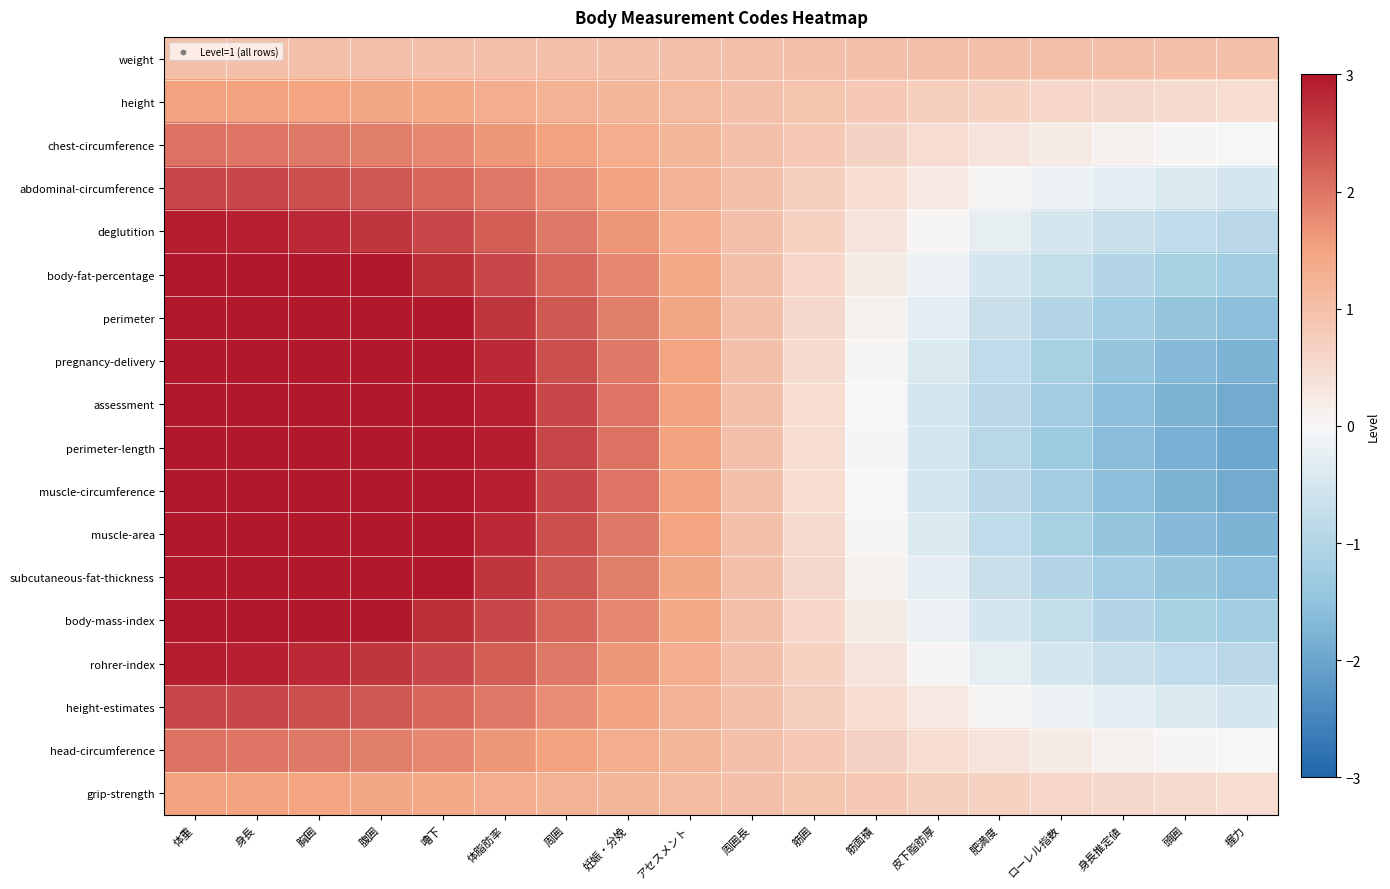

Reading left to right, what are all the values shown in this chart?

weight: 体重=1.0	身長=1.0	胸囲=1.0	腹囲=1.0	嚕下=1.0	体脂肪率=1.0	周囲=1.0	妊娠・分娩=1.0	アセスメント=1.0	周囲長=1.0	筋囲=1.0	筋面積=1.0	皮下脂肪厚=1.0	肥満度=1.0	ローレル指数=1.0	身長推定値=1.0	頭囲=1.0	握力=1.0
height: 体重=1.5	身長=1.5	胸囲=1.5	腹囲=1.5	嚕下=1.4	体脂肪率=1.3	周囲=1.3	妊娠・分娩=1.2	アセスメント=1.1	周囲長=1.0	筋囲=0.9	筋面積=0.8	皮下脂肪厚=0.7	肥満度=0.7	ローレル指数=0.6	身長推定値=0.5	頭囲=0.5	握力=0.5
chest-circumference: 体重=2.0	身長=2.0	胸囲=2.0	腹囲=1.9	嚕下=1.8	体脂肪率=1.7	周囲=1.5	妊娠・分娩=1.4	アセスメント=1.2	周囲長=1.0	筋囲=0.8	筋面積=0.6	皮下脂肪厚=0.5	肥満度=0.3	ローレル指数=0.2	身長推定値=0.1	頭囲=0.0	握力=-0.0
abdominal-circumference: 体重=2.5	身長=2.5	胸囲=2.4	腹囲=2.3	嚕下=2.1	体脂肪率=2.0	周囲=1.8	妊娠・分娩=1.5	アセスメント=1.3	周囲長=1.0	筋囲=0.7	筋面積=0.5	皮下脂肪厚=0.3	肥満度=0.0	ローレル指数=-0.1	身長推定値=-0.3	頭囲=-0.4	握力=-0.5
deglutition: 体重=2.9	身長=2.9	胸囲=2.8	腹囲=2.7	嚕下=2.5	体脂肪率=2.2	周囲=2.0	妊娠・分娩=1.7	アセスメント=1.3	周囲長=1.0	筋囲=0.7	筋面積=0.3	皮下脂肪厚=0.0	肥満度=-0.2	ローレル指数=-0.5	身長推定値=-0.7	頭囲=-0.8	握力=-0.9
body-fat-percentage: 体重=3.3	身長=3.3	胸囲=3.2	腹囲=3.0	嚕下=2.8	体脂肪率=2.5	周囲=2.1	妊娠・分娩=1.8	アセスメント=1.4	周囲長=1.0	筋囲=0.6	筋面積=0.2	皮下脂肪厚=-0.1	肥満度=-0.5	ローレル指数=-0.8	身長推定値=-1.0	頭囲=-1.2	握力=-1.3
perimeter: 体重=3.6	身長=3.6	胸囲=3.4	腹囲=3.2	嚕下=3.0	体脂肪率=2.7	周囲=2.3	妊娠・分娩=1.9	アセスメント=1.5	周囲長=1.0	筋囲=0.5	筋面積=0.1	皮下脂肪厚=-0.3	肥満度=-0.7	ローレル指数=-1.0	身長推定値=-1.2	頭囲=-1.4	握力=-1.6
pregnancy-delivery: 体重=3.8	身長=3.8	胸囲=3.6	腹囲=3.4	嚕下=3.2	体脂肪率=2.8	周囲=2.4	妊娠・分娩=2.0	アセスメント=1.5	周囲長=1.0	筋囲=0.5	筋面積=0.0	皮下脂肪厚=-0.4	肥満度=-0.8	ローレル指数=-1.2	身長推定値=-1.4	頭囲=-1.6	握力=-1.8
assessment: 体重=4.0	身長=3.9	胸囲=3.8	腹囲=3.6	嚕下=3.3	体脂肪率=2.9	周囲=2.5	妊娠・分娩=2.0	アセスメント=1.5	周囲長=1.0	筋囲=0.5	筋面積=-0.0	皮下脂肪厚=-0.5	肥満度=-0.9	ローレル指数=-1.3	身長推定値=-1.6	頭囲=-1.8	握力=-1.9
perimeter-length: 体重=4.0	身長=4.0	胸囲=3.8	腹囲=3.6	嚕下=3.3	体脂肪率=2.9	周囲=2.5	妊娠・分娩=2.0	アセスメント=1.5	周囲長=1.0	筋囲=0.5	筋面積=-0.0	皮下脂肪厚=-0.5	肥満度=-0.9	ローレル指数=-1.3	身長推定値=-1.6	頭囲=-1.8	握力=-2.0
muscle-circumference: 体重=4.0	身長=3.9	胸囲=3.8	腹囲=3.6	嚕下=3.3	体脂肪率=2.9	周囲=2.5	妊娠・分娩=2.0	アセスメント=1.5	周囲長=1.0	筋囲=0.5	筋面積=-0.0	皮下脂肪厚=-0.5	肥満度=-0.9	ローレル指数=-1.3	身長推定値=-1.6	頭囲=-1.8	握力=-1.9
muscle-area: 体重=3.8	身長=3.8	胸囲=3.6	腹囲=3.4	嚕下=3.2	体脂肪率=2.8	周囲=2.4	妊娠・分娩=2.0	アセスメント=1.5	周囲長=1.0	筋囲=0.5	筋面積=0.0	皮下脂肪厚=-0.4	肥満度=-0.8	ローレル指数=-1.2	身長推定値=-1.4	頭囲=-1.6	握力=-1.8
subcutaneous-fat-thickness: 体重=3.6	身長=3.6	胸囲=3.4	腹囲=3.2	嚕下=3.0	体脂肪率=2.7	周囲=2.3	妊娠・分娩=1.9	アセスメント=1.5	周囲長=1.0	筋囲=0.5	筋面積=0.1	皮下脂肪厚=-0.3	肥満度=-0.7	ローレル指数=-1.0	身長推定値=-1.2	頭囲=-1.4	握力=-1.6
body-mass-index: 体重=3.3	身長=3.3	胸囲=3.2	腹囲=3.0	嚕下=2.8	体脂肪率=2.5	周囲=2.1	妊娠・分娩=1.8	アセスメント=1.4	周囲長=1.0	筋囲=0.6	筋面積=0.2	皮下脂肪厚=-0.1	肥満度=-0.5	ローレル指数=-0.8	身長推定値=-1.0	頭囲=-1.2	握力=-1.3
rohrer-index: 体重=2.9	身長=2.9	胸囲=2.8	腹囲=2.7	嚕下=2.5	体脂肪率=2.2	周囲=2.0	妊娠・分娩=1.7	アセスメント=1.3	周囲長=1.0	筋囲=0.7	筋面積=0.3	皮下脂肪厚=0.0	肥満度=-0.2	ローレル指数=-0.5	身長推定値=-0.7	頭囲=-0.8	握力=-0.9
height-estimates: 体重=2.5	身長=2.5	胸囲=2.4	腹囲=2.3	嚕下=2.1	体脂肪率=2.0	周囲=1.8	妊娠・分娩=1.5	アセスメント=1.3	周囲長=1.0	筋囲=0.7	筋面積=0.5	皮下脂肪厚=0.2	肥満度=0.0	ローレル指数=-0.1	身長推定値=-0.3	頭囲=-0.4	握力=-0.5
head-circumference: 体重=2.0	身長=2.0	胸囲=2.0	腹囲=1.9	嚕下=1.8	体脂肪率=1.7	周囲=1.5	妊娠・分娩=1.4	アセスメント=1.2	周囲長=1.0	筋囲=0.8	筋面積=0.6	皮下脂肪厚=0.5	肥満度=0.3	ローレル指数=0.2	身長推定値=0.1	頭囲=0.0	握力=-0.0
grip-strength: 体重=1.5	身長=1.5	胸囲=1.5	腹囲=1.5	嚕下=1.4	体脂肪率=1.3	周囲=1.3	妊娠・分娩=1.2	アセスメント=1.1	周囲長=1.0	筋囲=0.9	筋面積=0.8	皮下脂肪厚=0.7	肥満度=0.7	ローレル指数=0.6	身長推定値=0.5	頭囲=0.5	握力=0.5